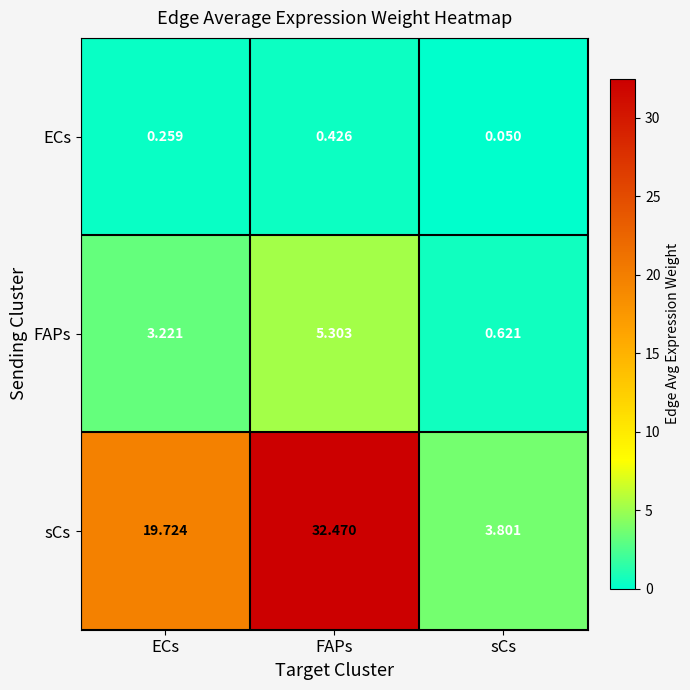

Which series has the largest range (max minus min)?

sCs